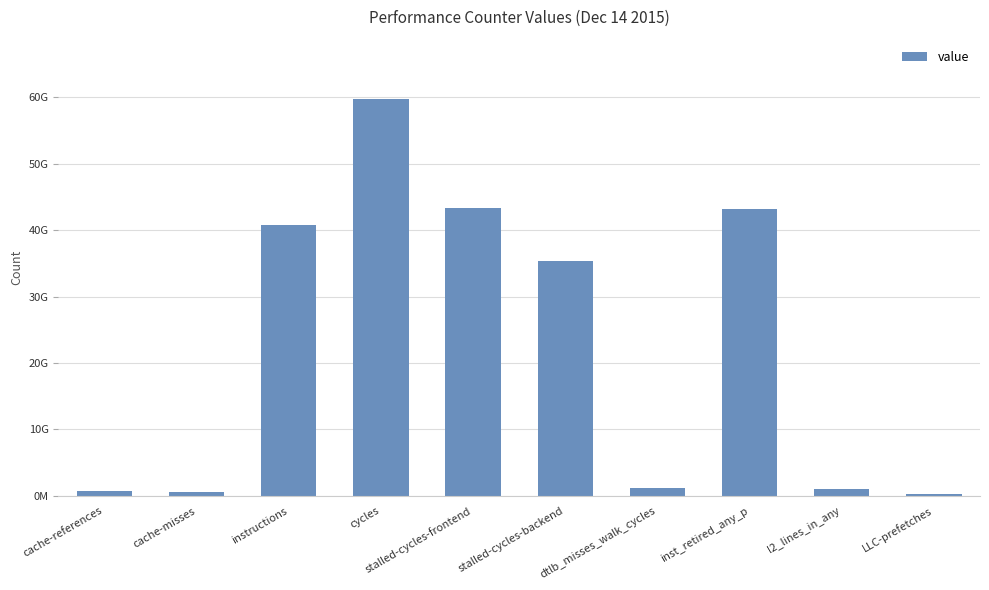

At which label does the data first exceed 35373125065?

instructions